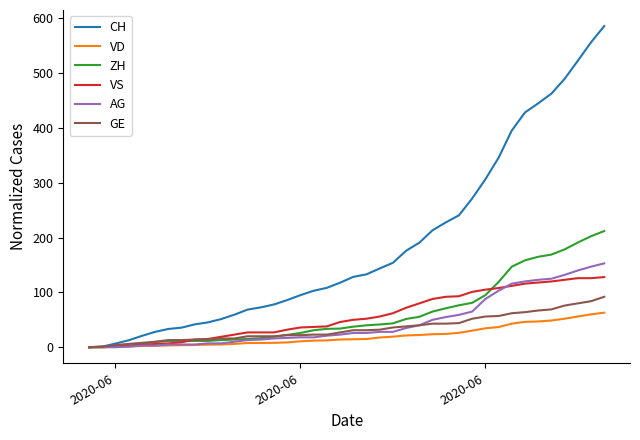

What is the greatest value displayed?

586.0